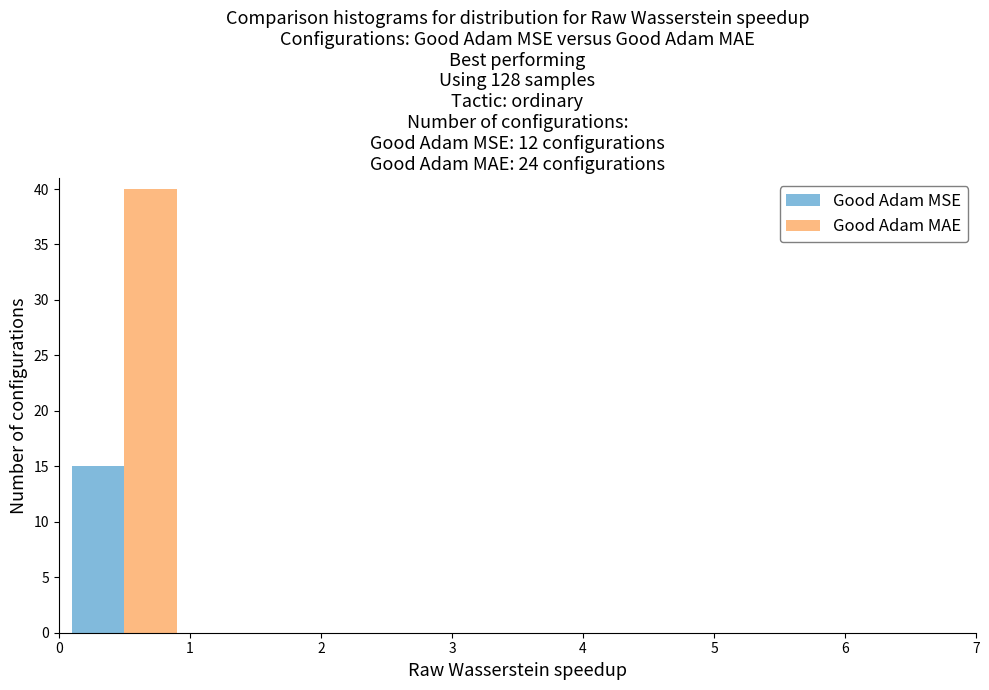

Reading left to right, transcribe this chart: for each range on the x-axis, give the height of each series' bar. The values are not printed on the chart, so give them approximately, as read against the axis.

0 to 1: Good Adam MSE=15	Good Adam MAE=40
1 to 2: Good Adam MSE=0	Good Adam MAE=0
2 to 3: Good Adam MSE=0	Good Adam MAE=0
3 to 4: Good Adam MSE=0	Good Adam MAE=0
4 to 5: Good Adam MSE=0	Good Adam MAE=0
5 to 6: Good Adam MSE=0	Good Adam MAE=0
6 to 7: Good Adam MSE=0	Good Adam MAE=0